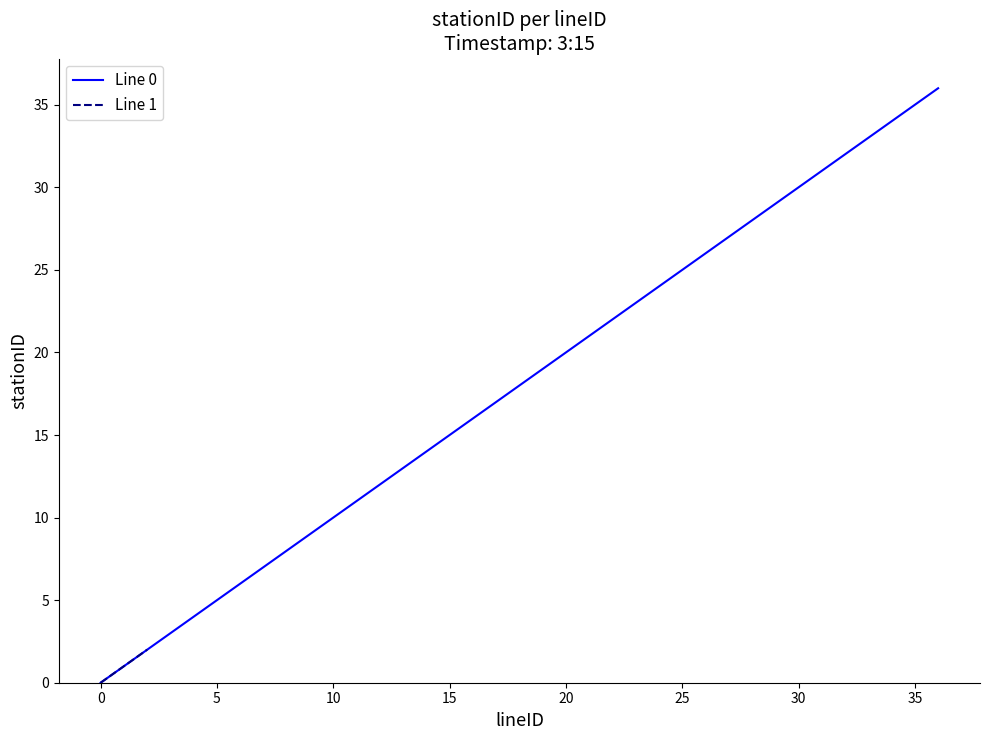

Reading left to right, transcribe all the data shown in this chart.

0=0	1=1	2=2	3=3	4=4	5=5	6=6	7=7	8=8	9=9	10=10	11=11	12=12	13=13	14=14	15=15	16=16	17=17	18=18	19=19	20=20	21=21	22=22	23=23	24=24	25=25	26=26	27=27	28=28	29=29	30=30	31=31	32=32	33=33	34=34	35=35	36=36